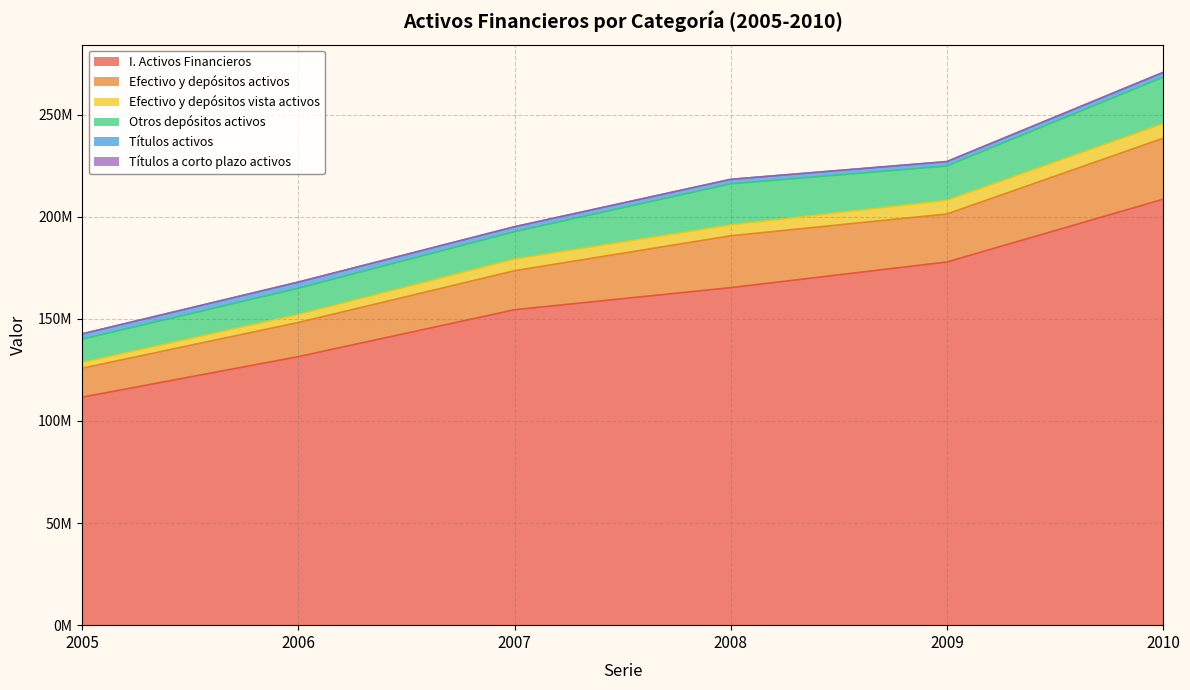

What is the difference between the second highest and minimum values in the Otros depósitos activos series?

8683308